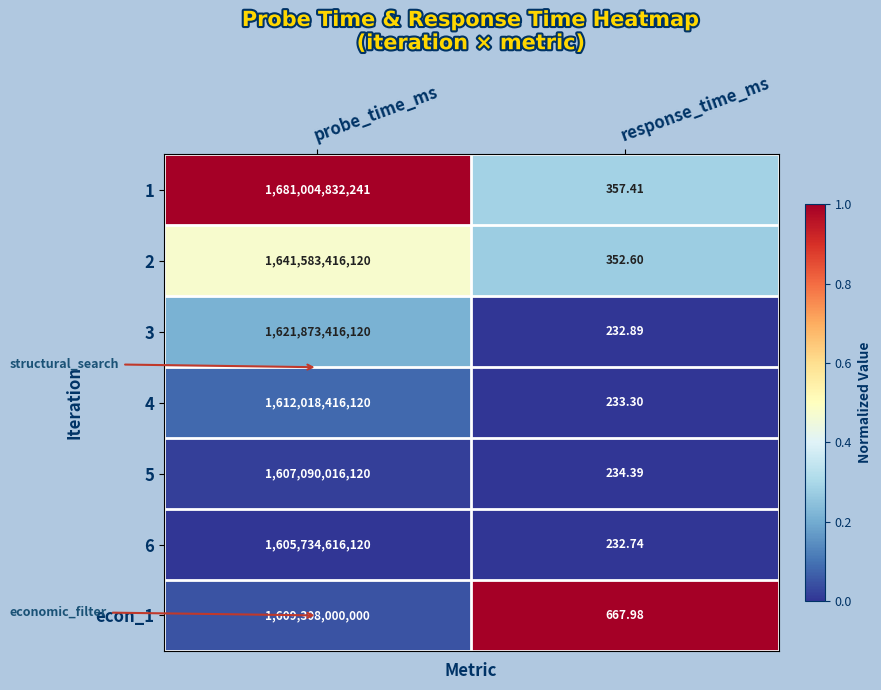

At which label is 4 closest to 806009208176?

response_time_ms